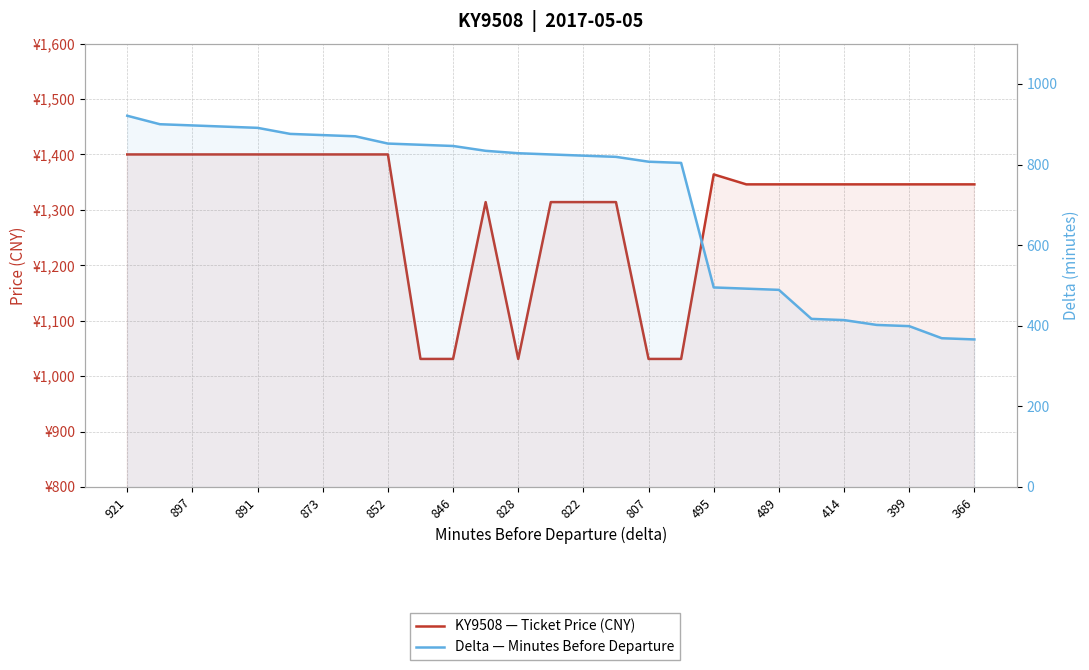

What is the difference between the second highest and minimum values in the KY9508 — Ticket Price (CNY) series?

369